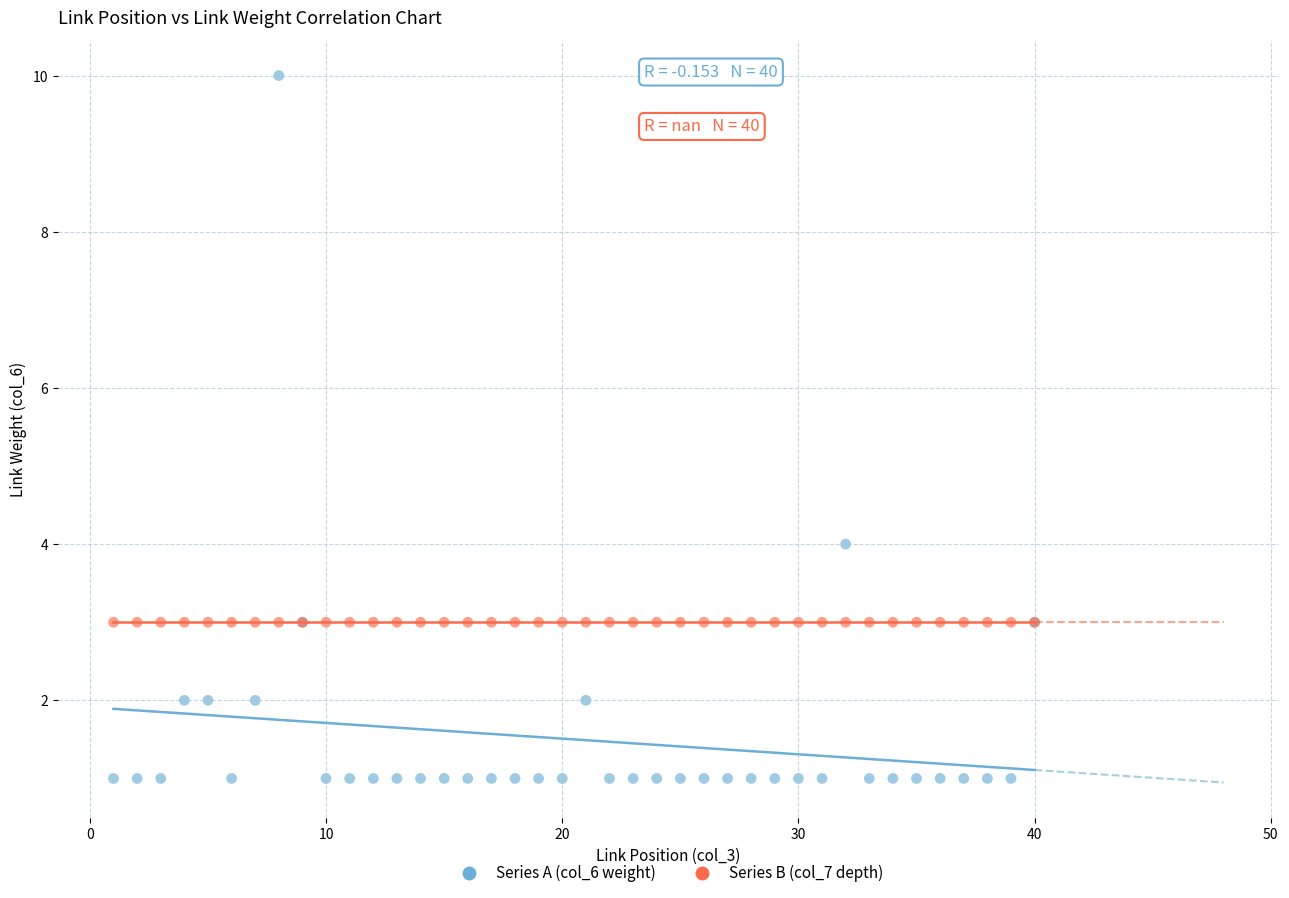

Across all series, what Y value is closest to 5?

4